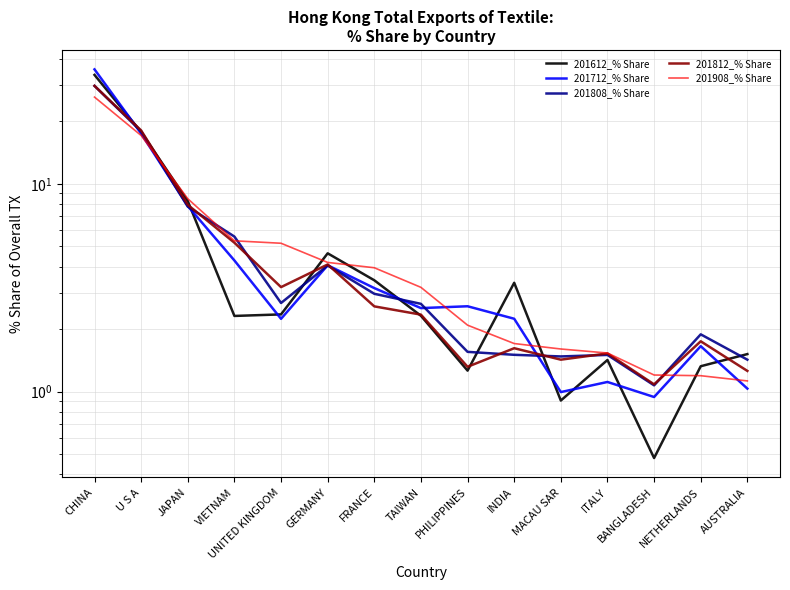

How many intersections are there between 201908_% Share and 201612_% Share?

6